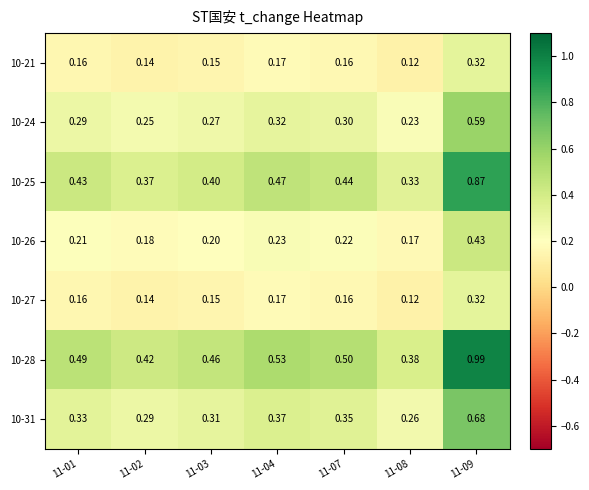

Is the value of 10-24 at 11-08 greater than the value of 10-21 at 11-09?

No